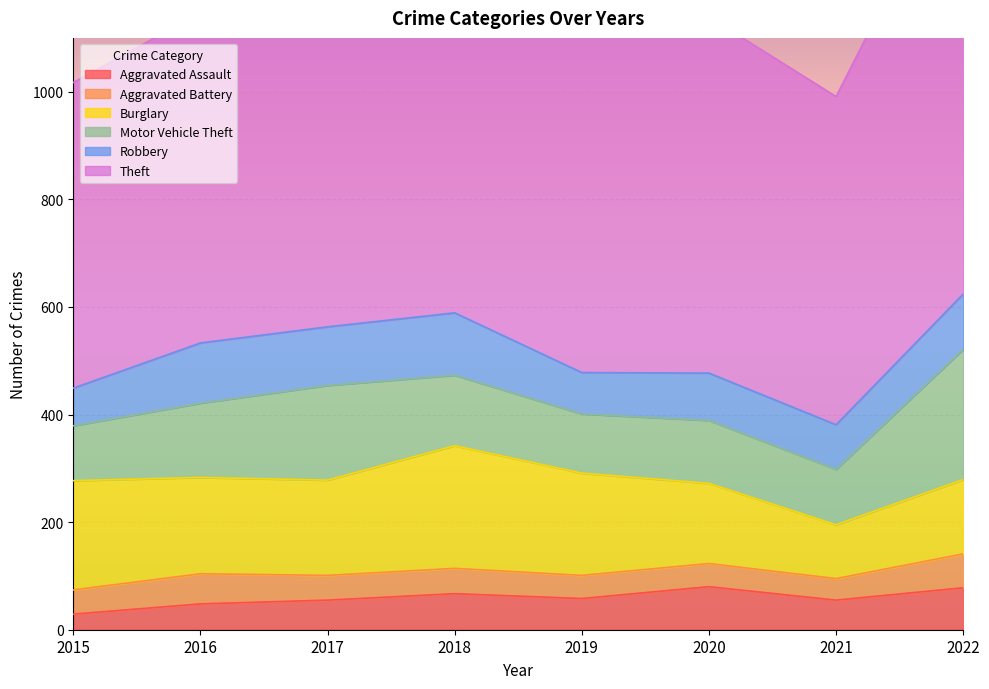

What is the lowest value of the Aggravated Assault series?

29